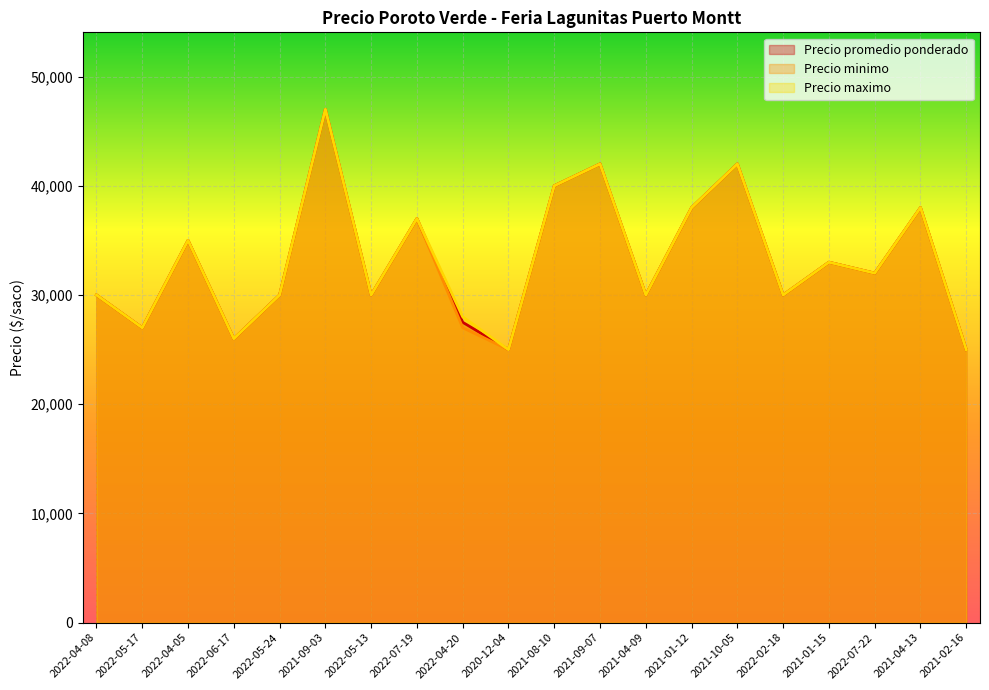

Which series has the widest spread of values?

Precio promedio ponderado